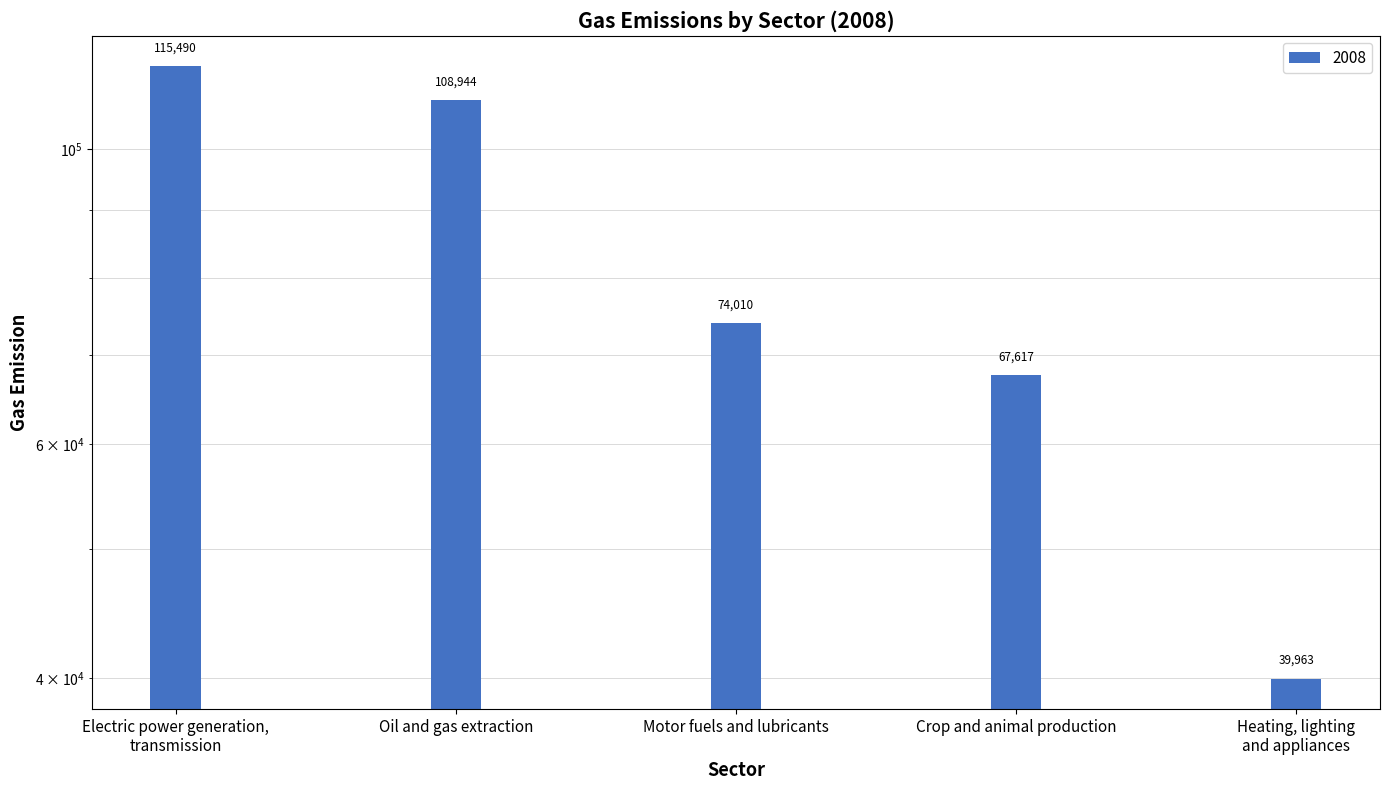

The value at Crop and animal production is 67617. True or false?

True